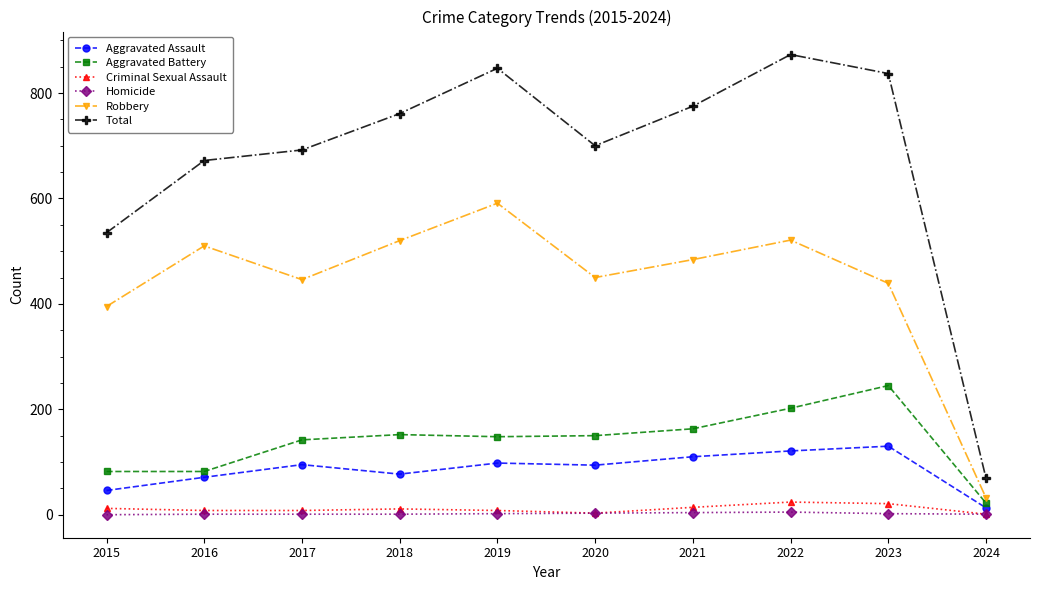

True or false: Homicide and Robbery cross at least once.

False